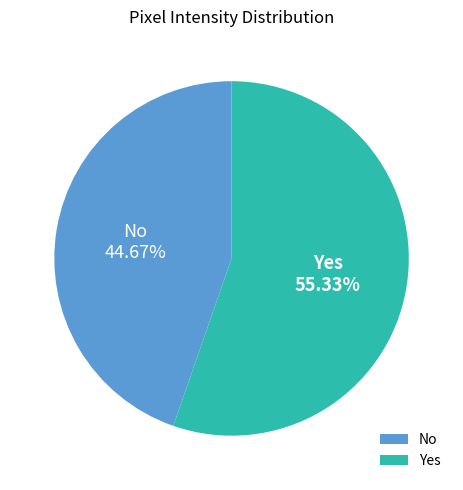

Rank the categories by value from lowest to highest.

No, Yes